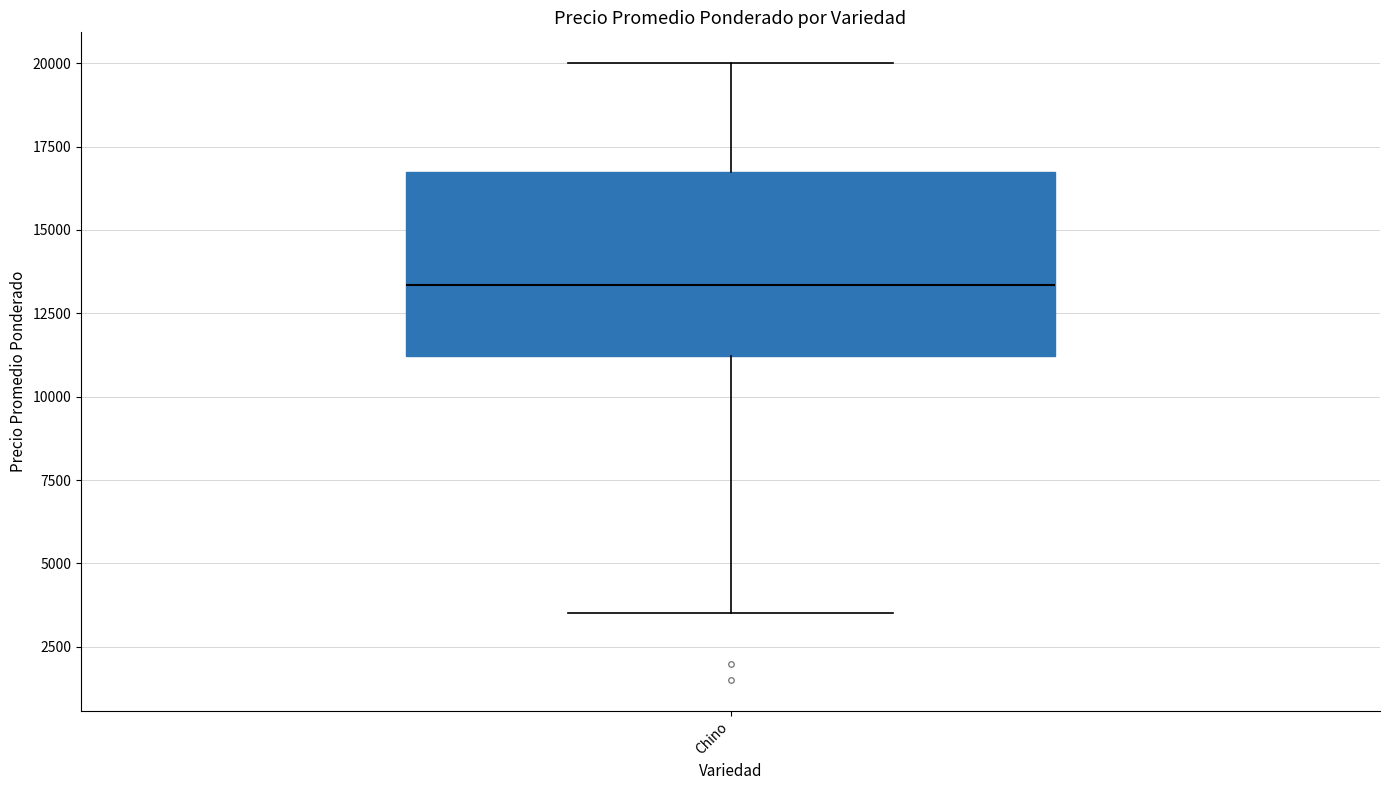

Transcribe this box plot: give where the median line is, the range the box spans, and where the two whiskers end, as read against the y-axis. The values are not printed on the chart, so give them approximately, as read against the axis.

median 13500, box 11000 to 16500, whiskers 3500 to 20000